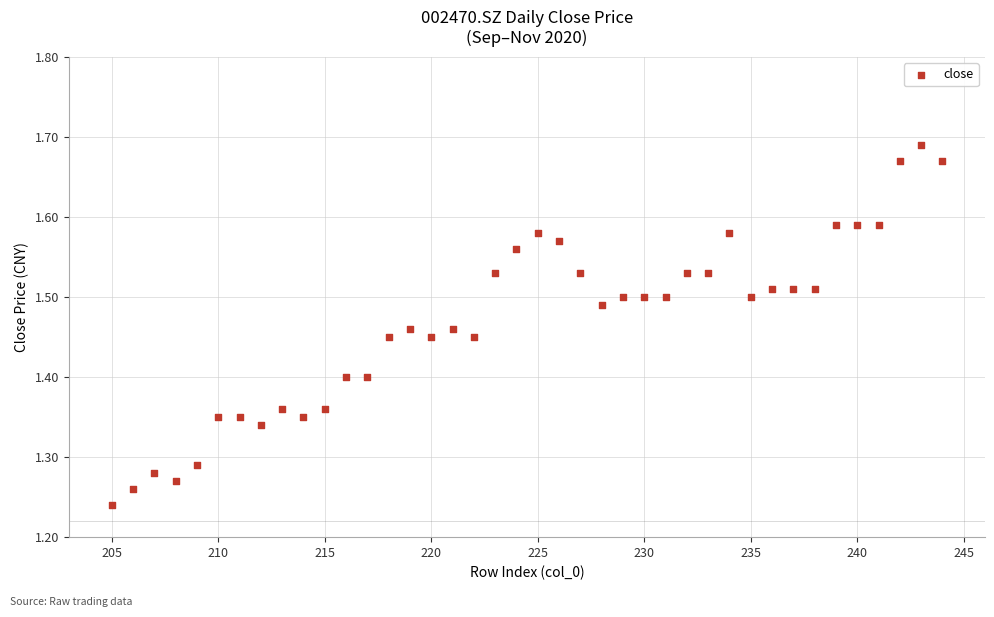

What is the range of X values (max minus min)?

39.0